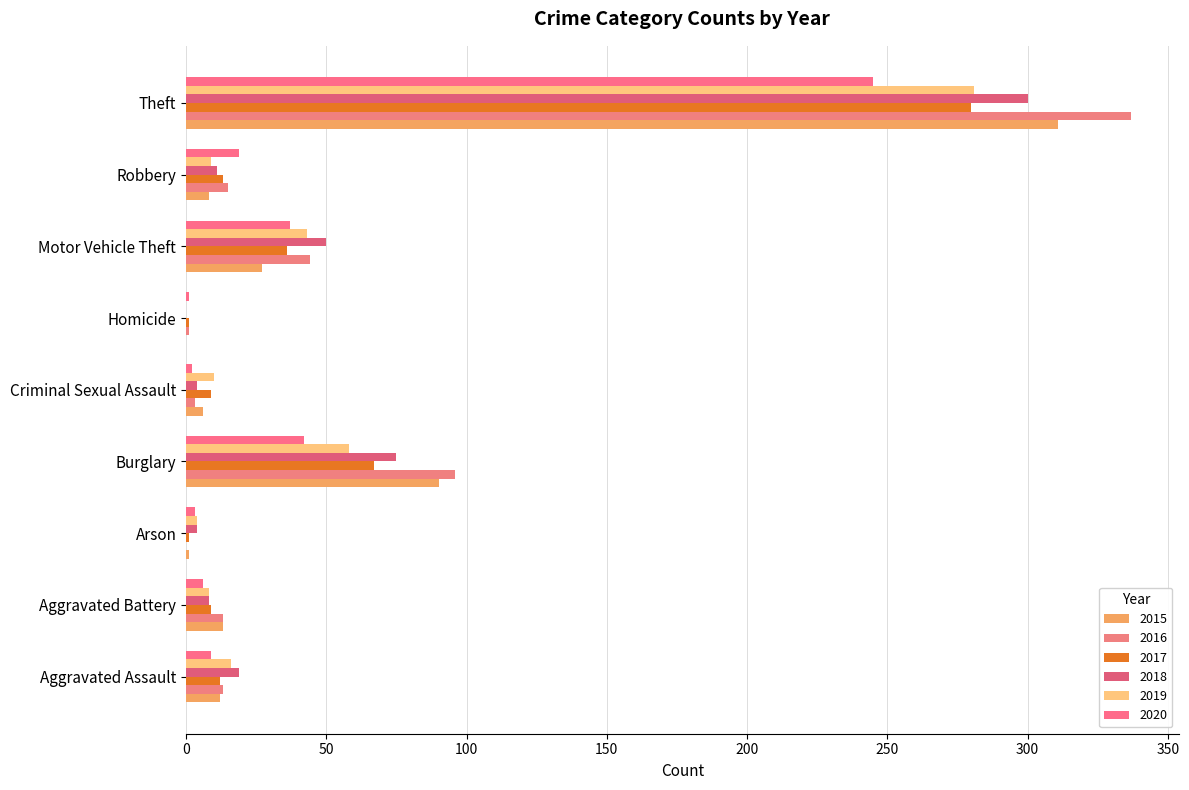

At which category is the sum across all series the highest?

Theft